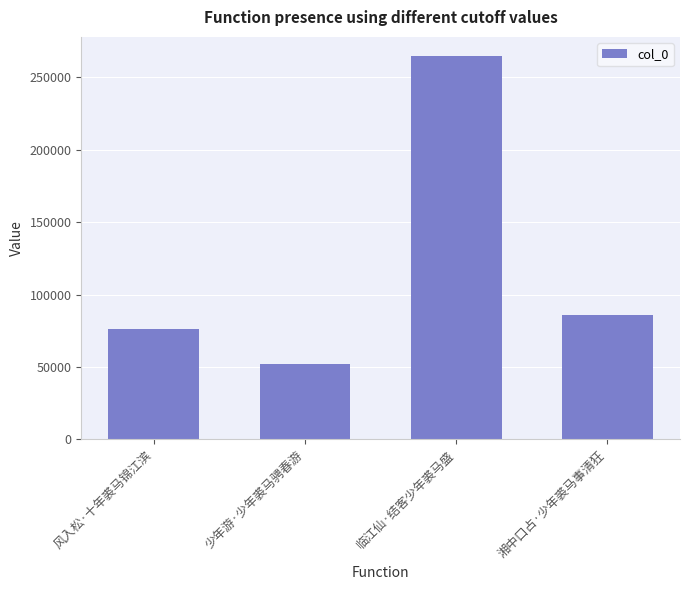

What is the difference between the maximum and minimum values?

212849